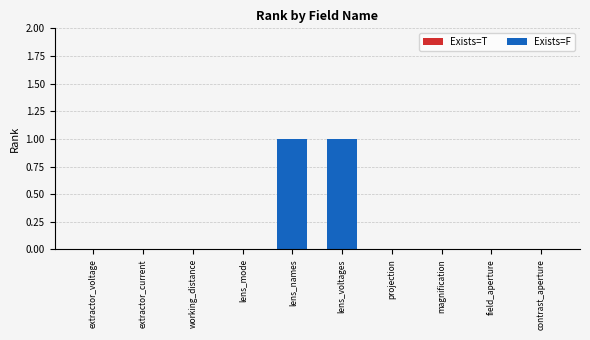

What is the greatest value displayed?

1